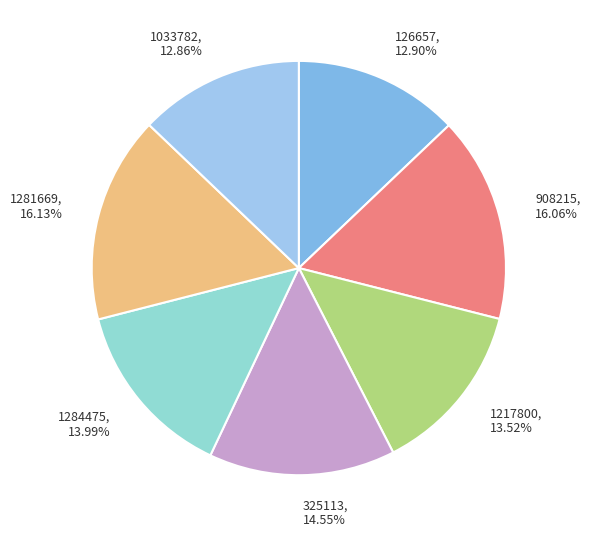

Is there any slice that represents more than half of the pie?

No